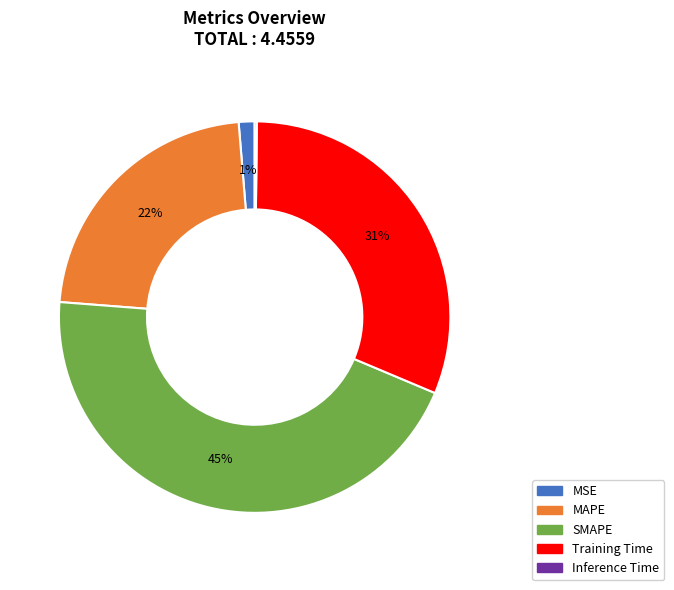

What is the largest slice in the pie chart?

SMAPE